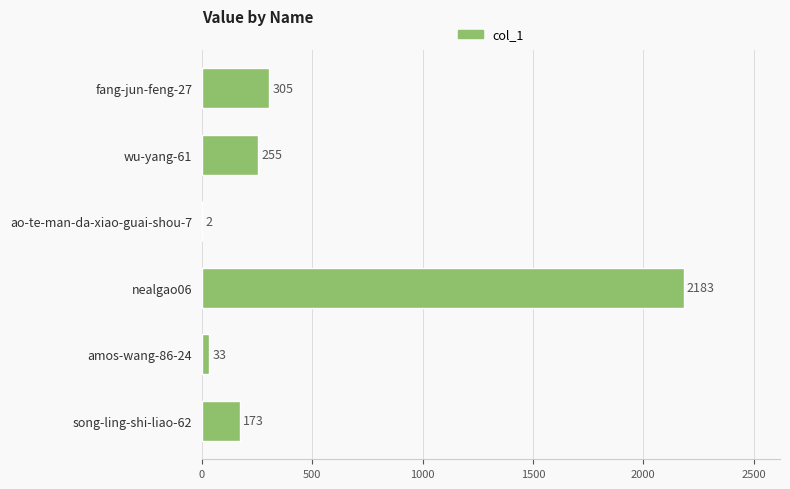

How many data points does each series have?

6